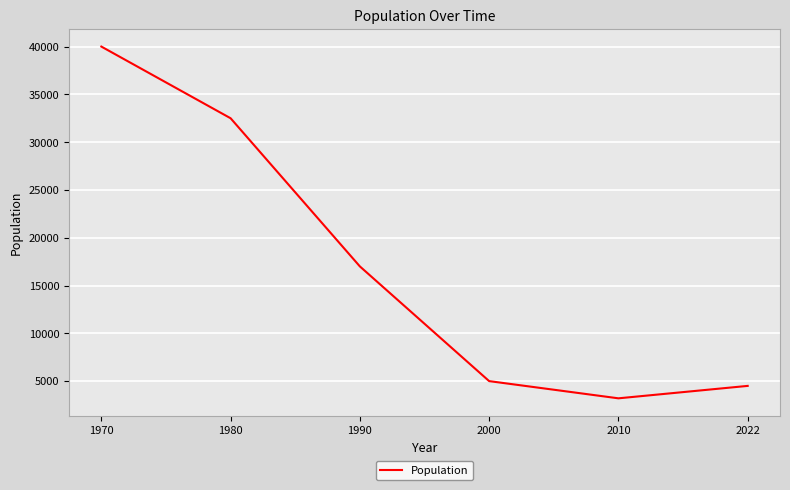

At which label is the value closest to 21600?

1990